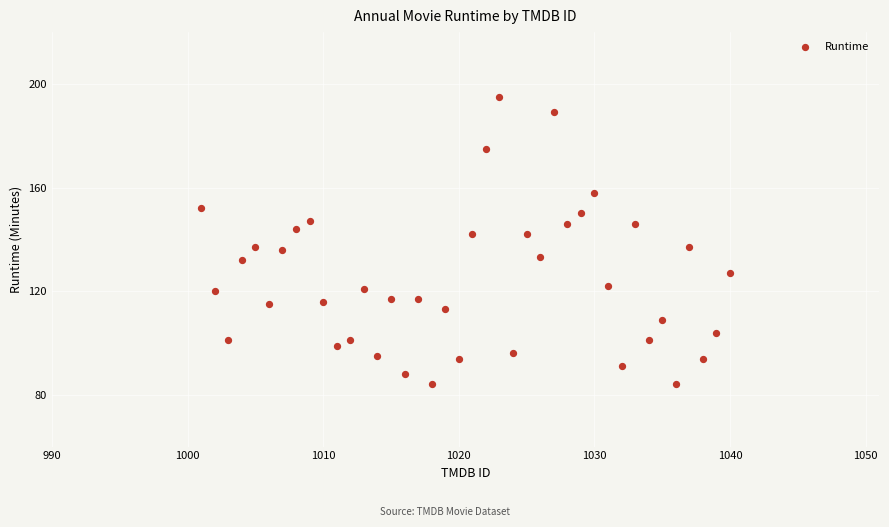

What is the range of Y values (max minus min)?

111